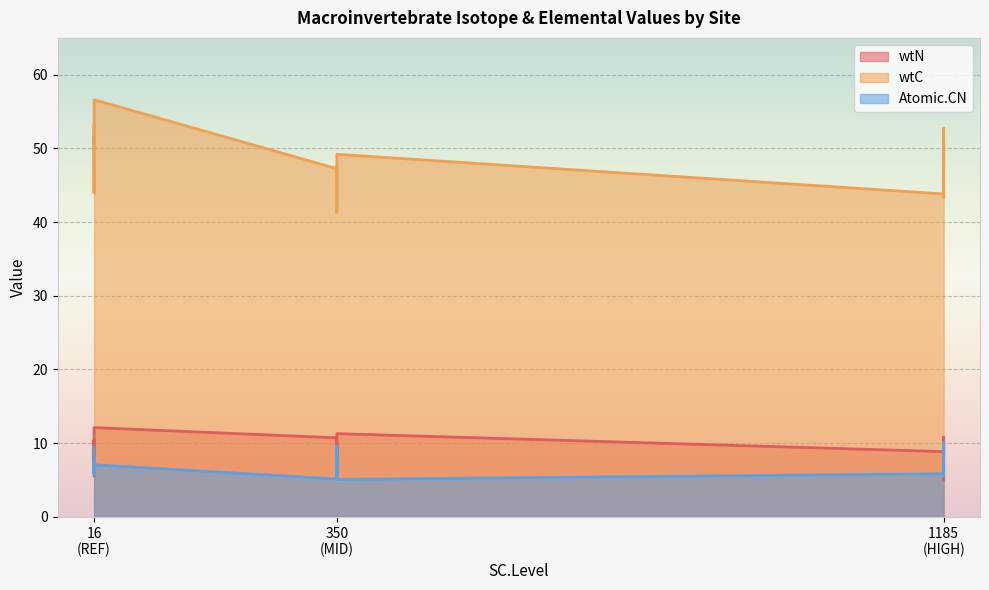

What is the difference between the second highest and minimum values in the wtN series?

6.3